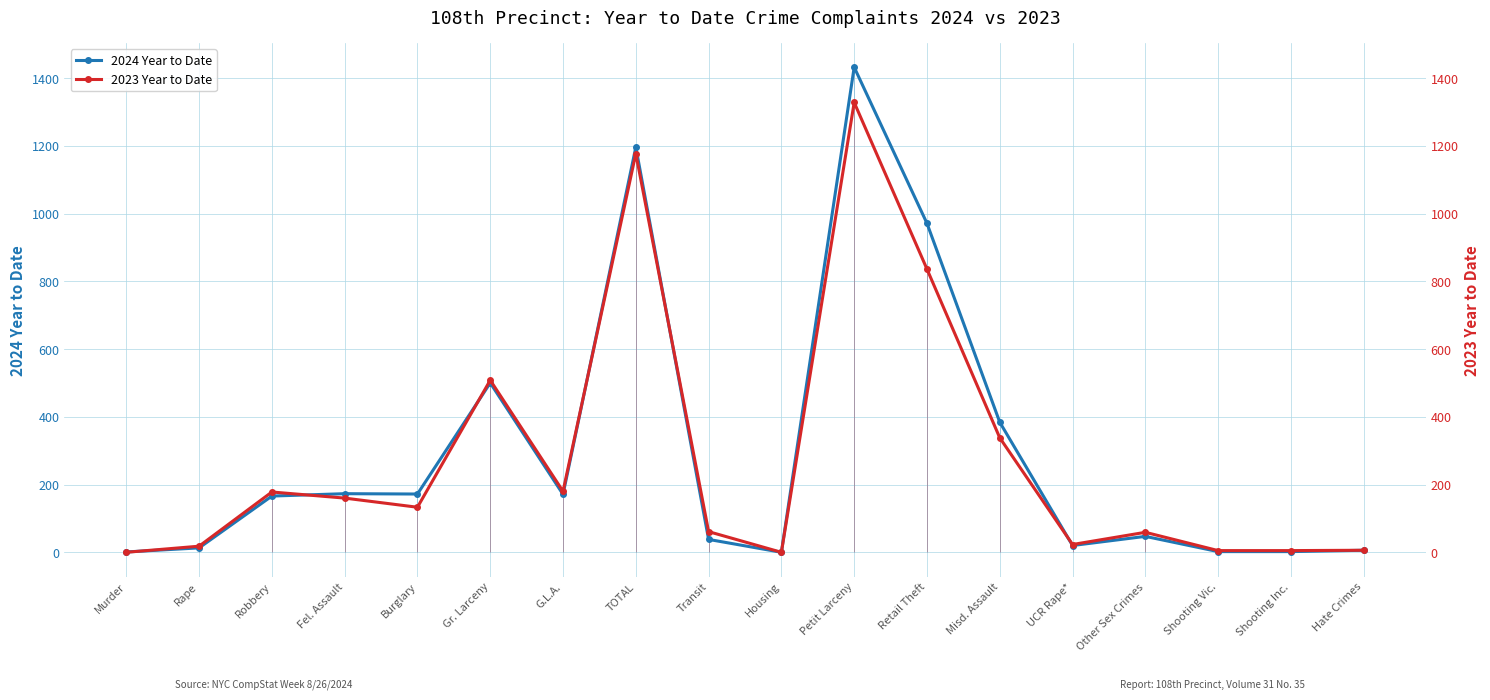

In 2023 Year to Date, how many points are higher than both neighbors (excluding endpoints)?

5